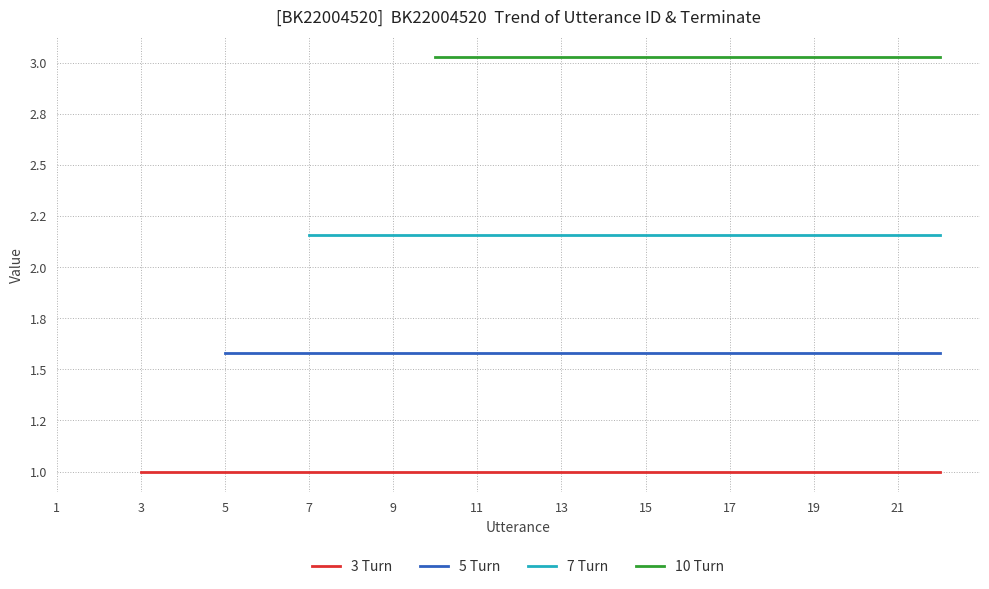

True or false: 7 Turn and 5 Turn intersect in this chart.

False